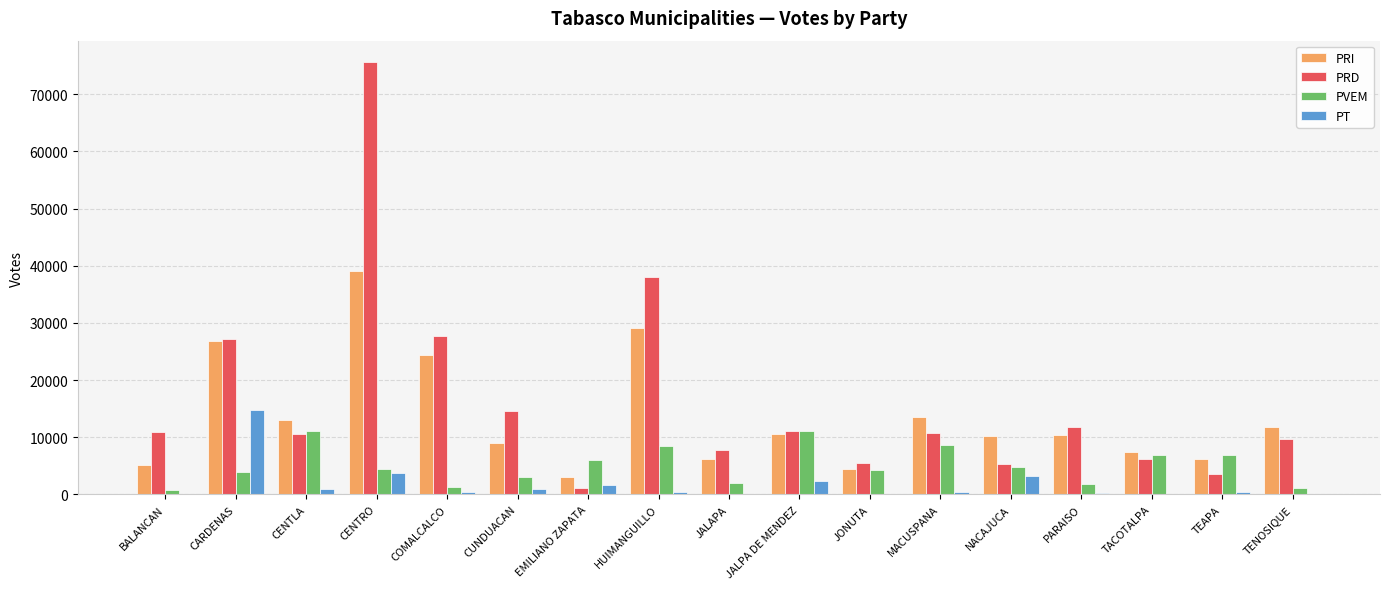

What is the spread (max minus min) of values at BALANCAN?

10874